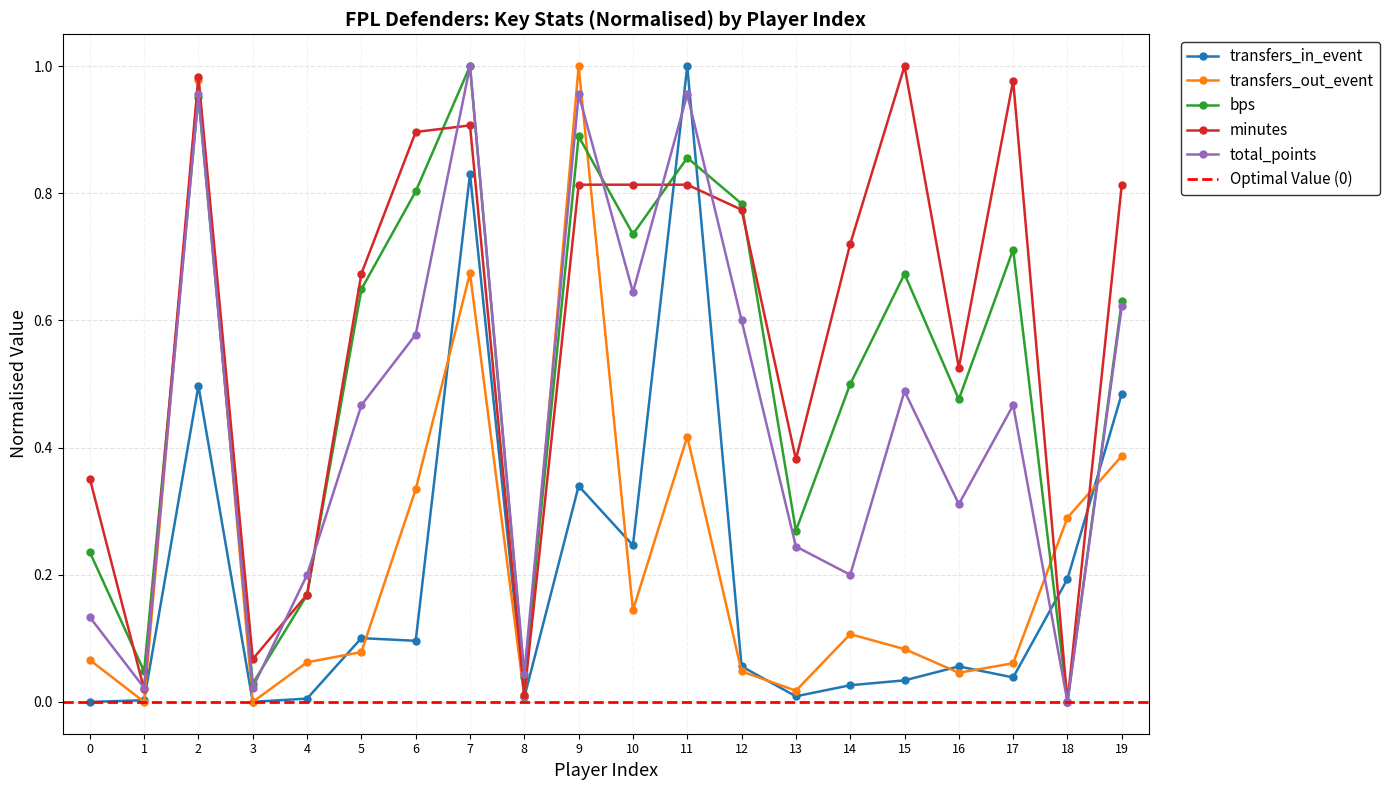

At how many categories does at least one series exceed 0?

20